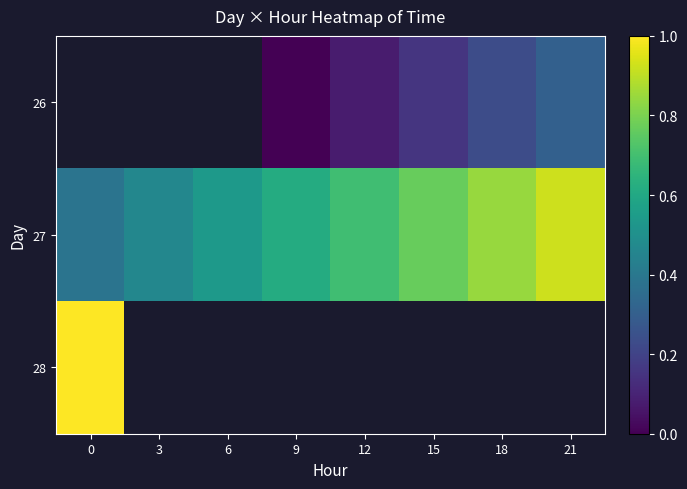

How many series are shown in this chart?

3